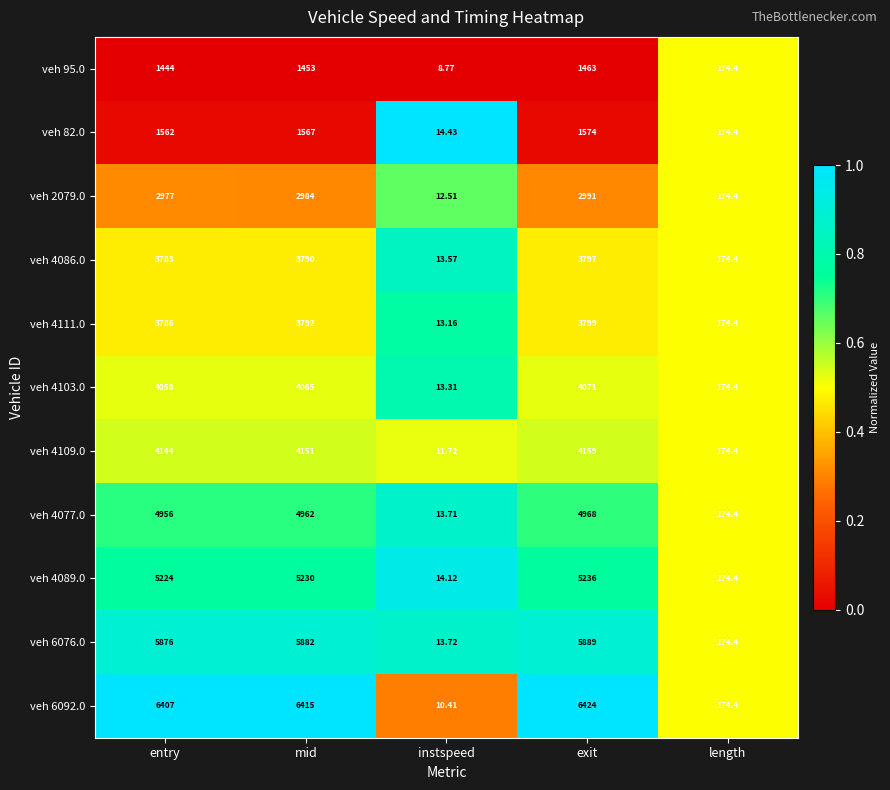

Where is veh 6092.0 nearest to the value 3217?

length